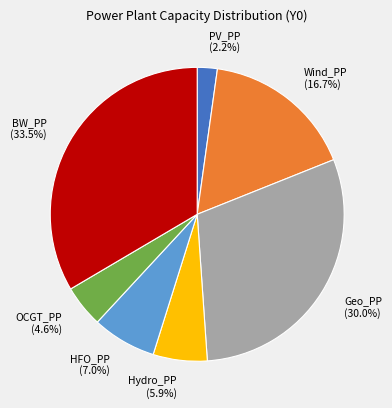

What portion of the pie excludes HFO_PP?

93.0%